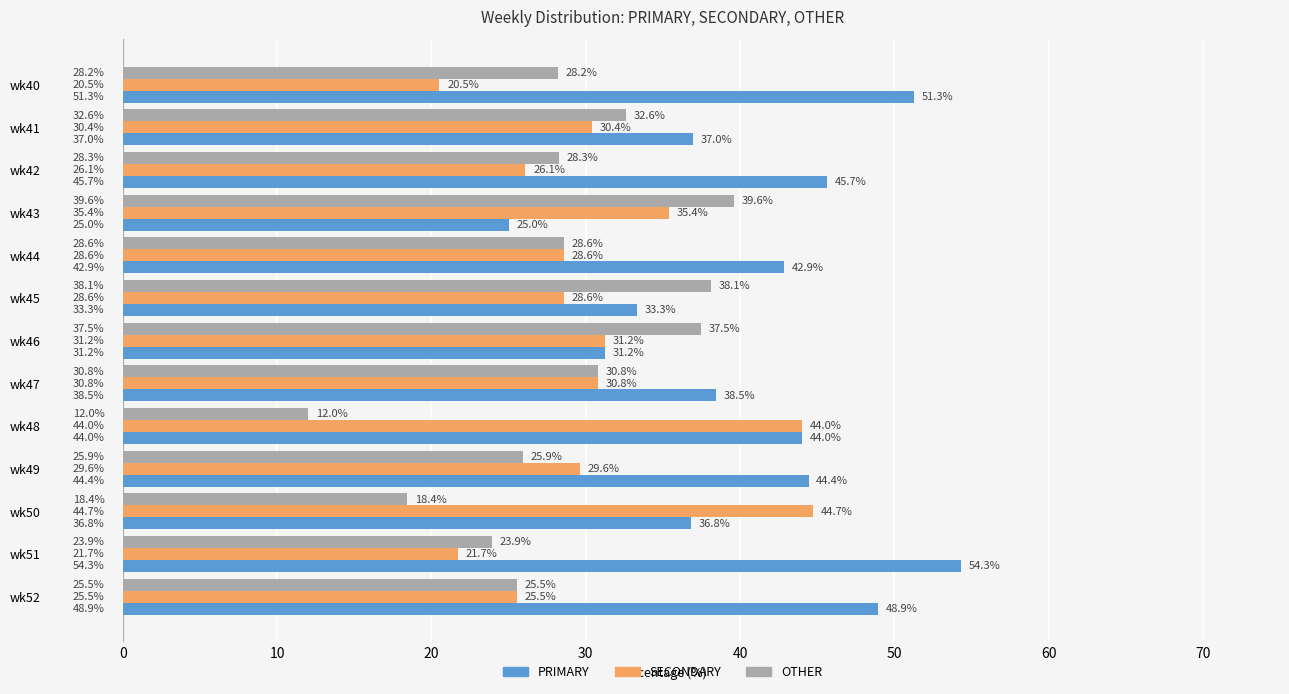

Is it true that PRIMARY equals 25.0 at wk43?

True